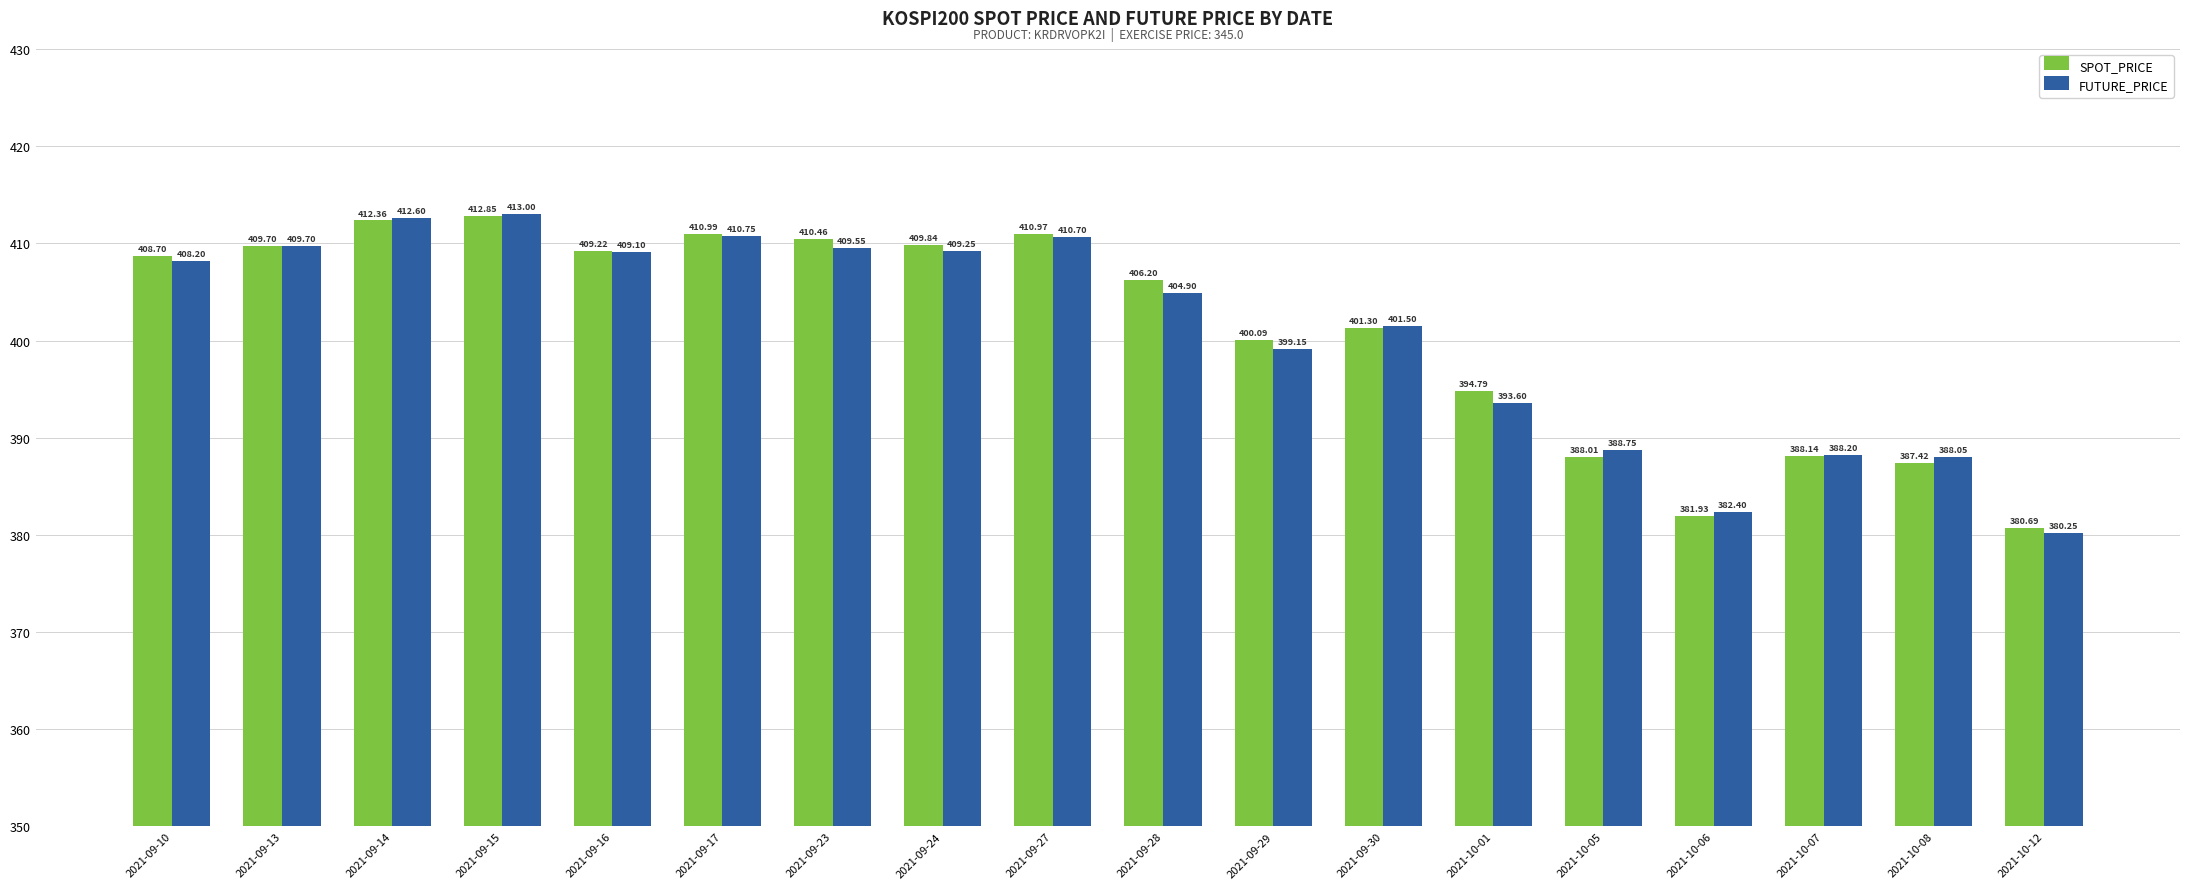

Rank the series by their maximum value, from lowest to highest.

SPOT_PRICE, FUTURE_PRICE